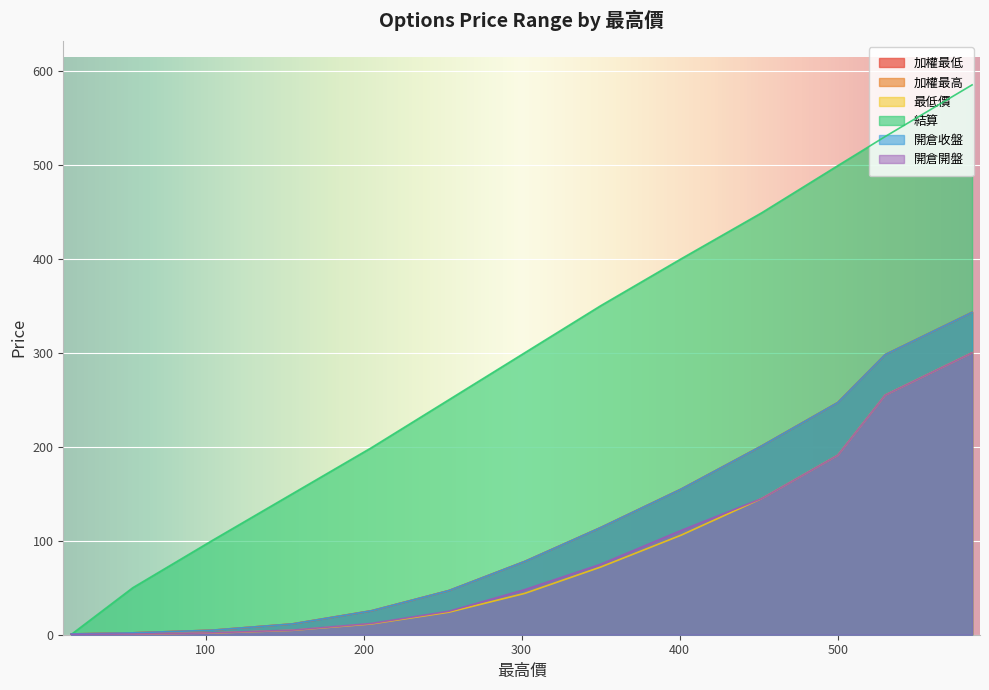

What is the approximate value of 加權最低 at 155?

11.5